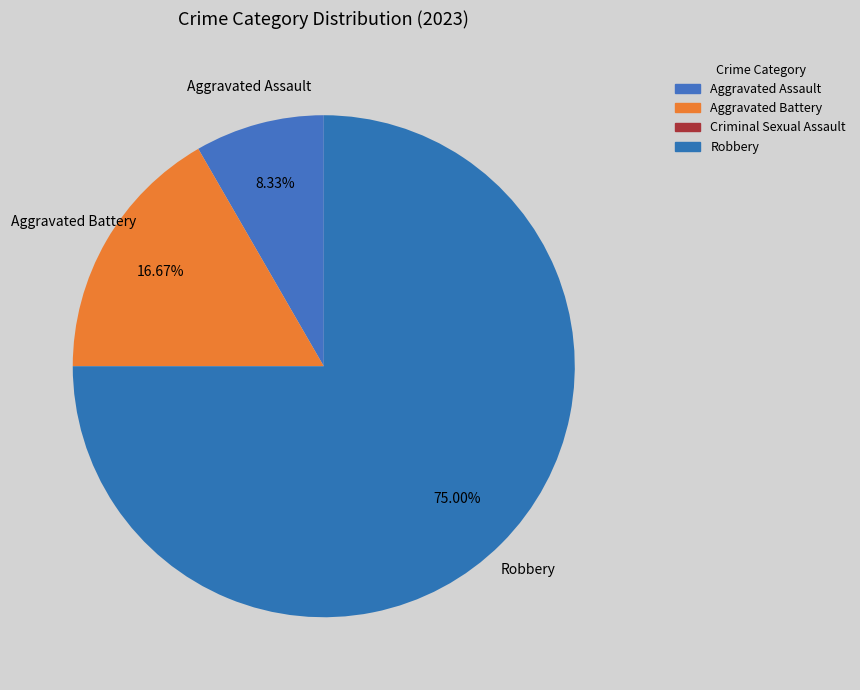

To the nearest percent, what percentage of the pie is Aggravated Battery?

17%